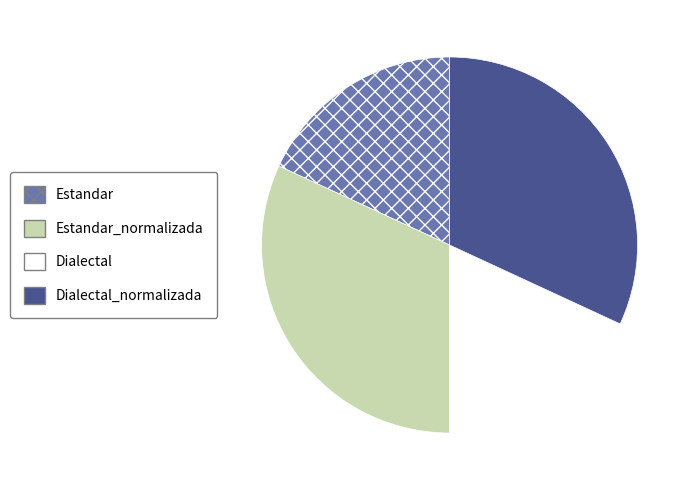

Does any single category account for the majority?

No